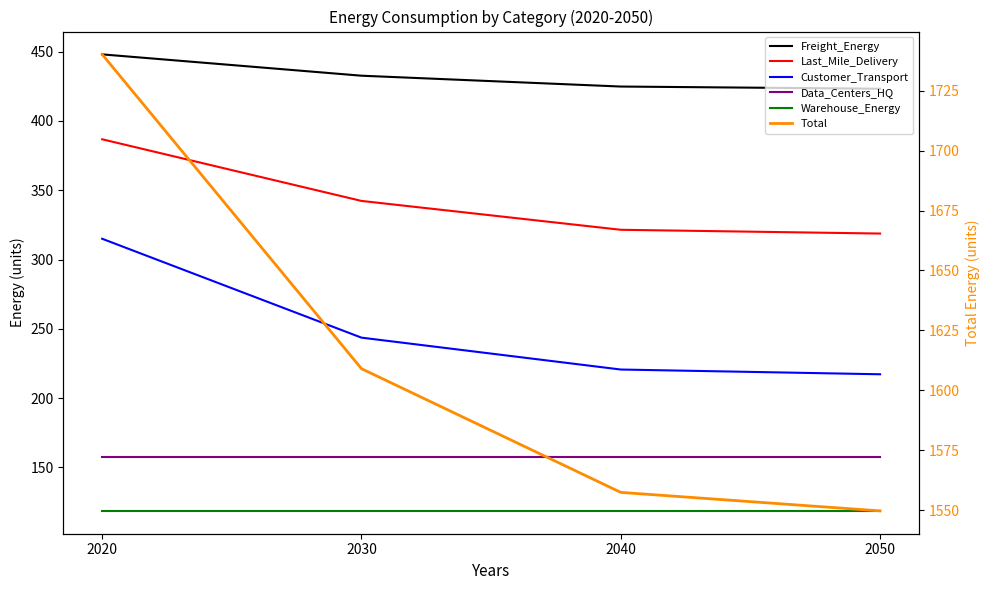

What is the value of the Last_Mile_Delivery point at the 1st from the left?

386.7